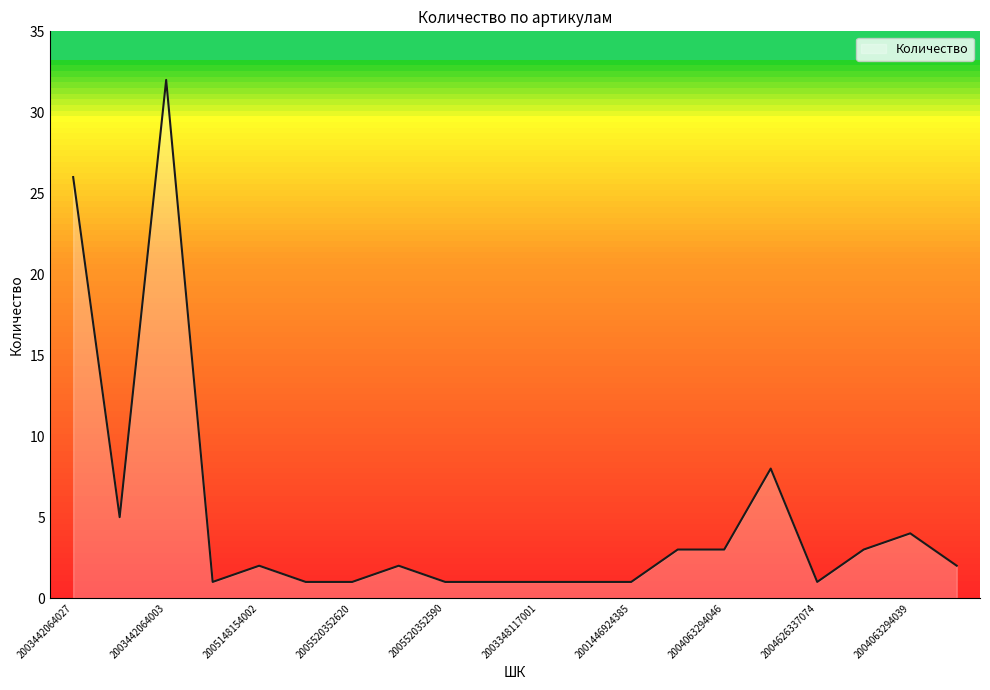

What is the smallest value displayed?

1